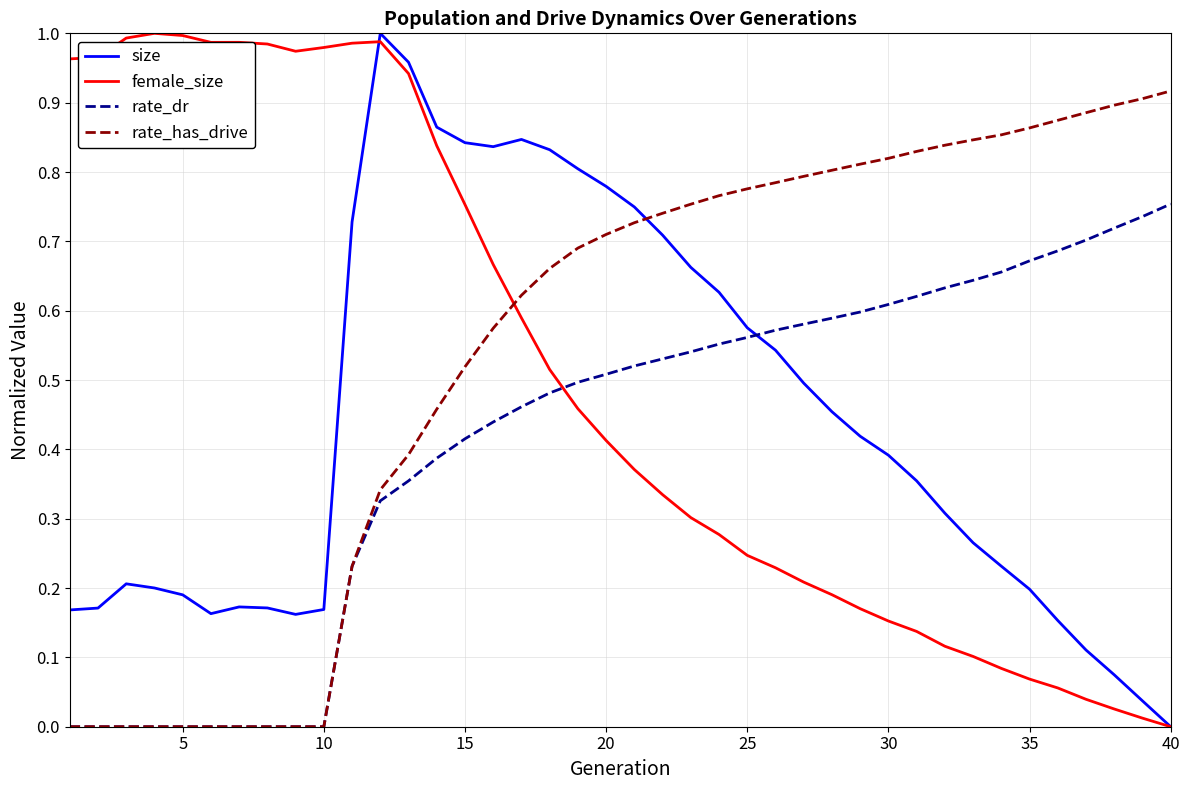

In female_size, how many points are lower than both neighbors (excluding endpoints)?

2